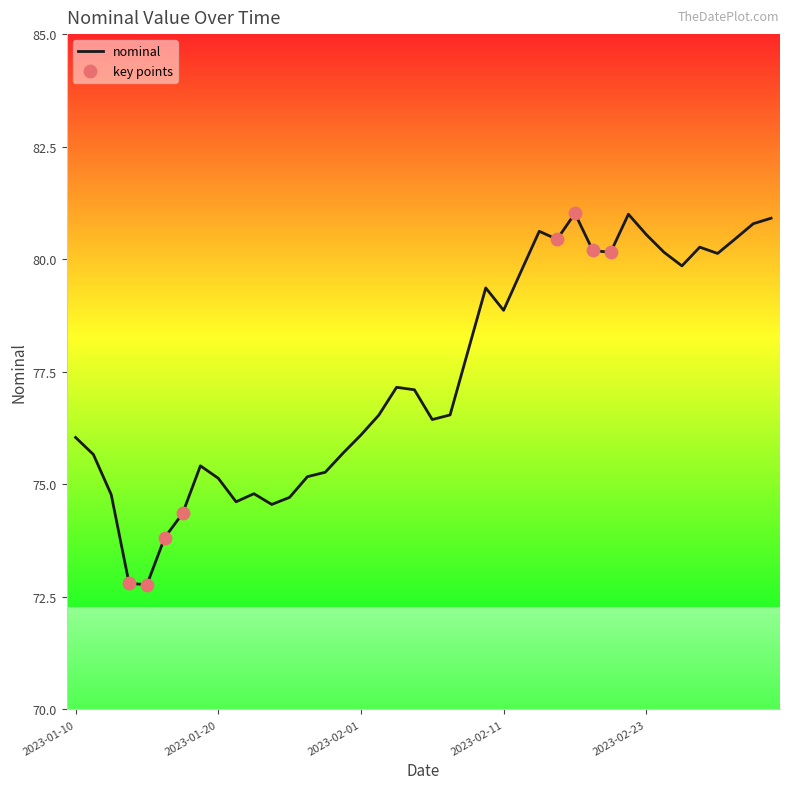

What is the maximum value shown in the chart?

81.0